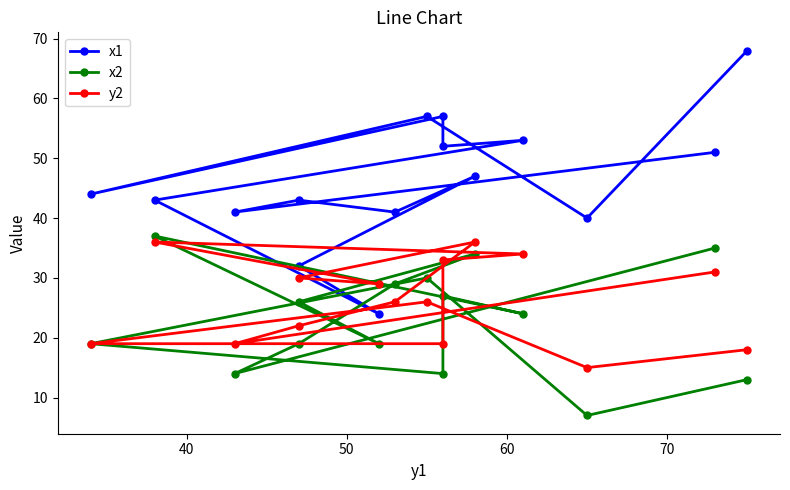

How many interior local valleys does the x2 series have?

5